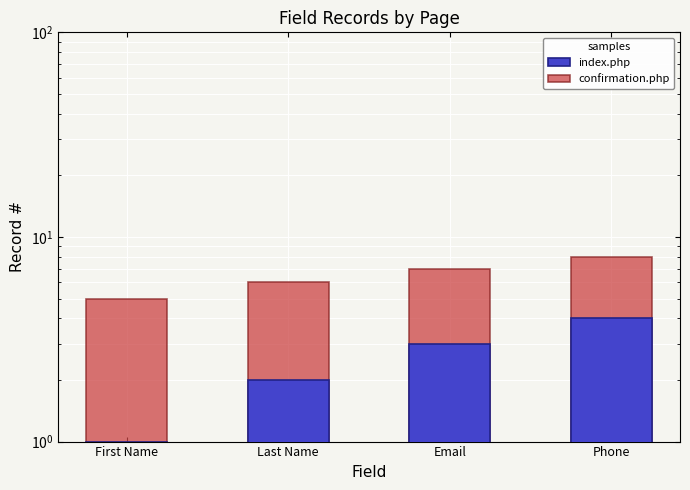

What is the highest value of the confirmation.php series?

8